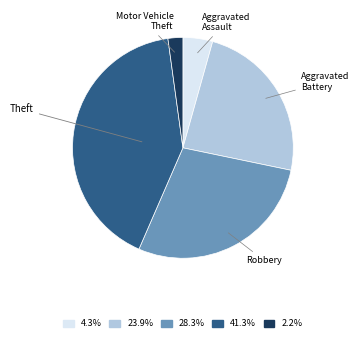

Is there a majority slice in this chart?

No